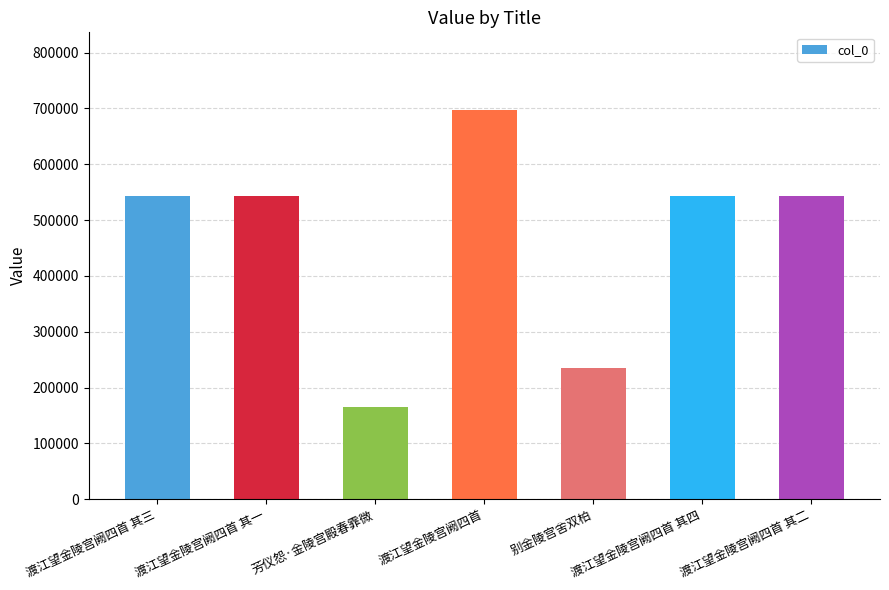

Are the bars horizontal?

No